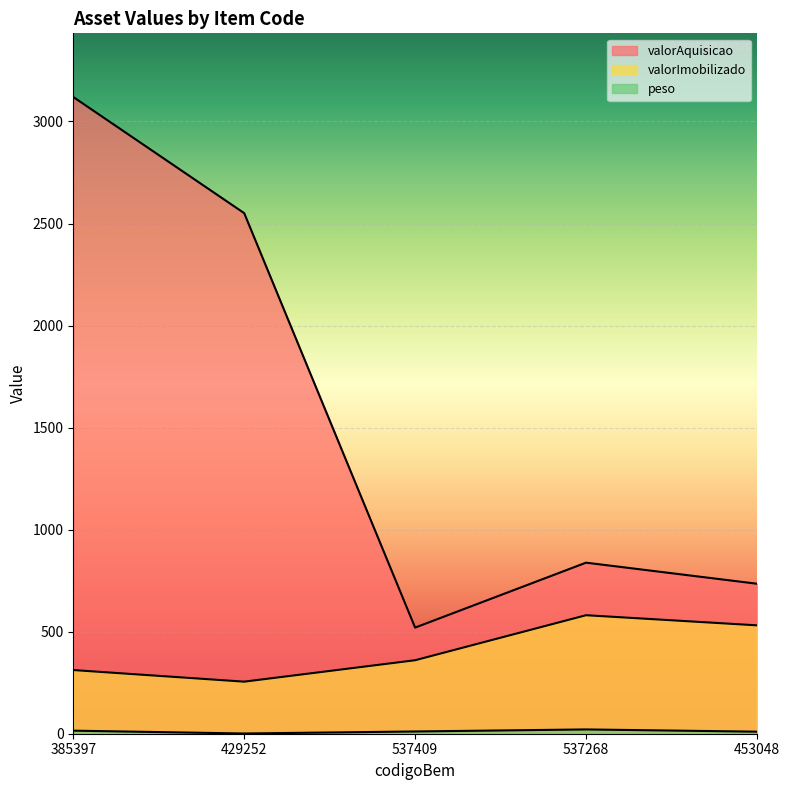

How many interior local valleys does the peso series have?

1